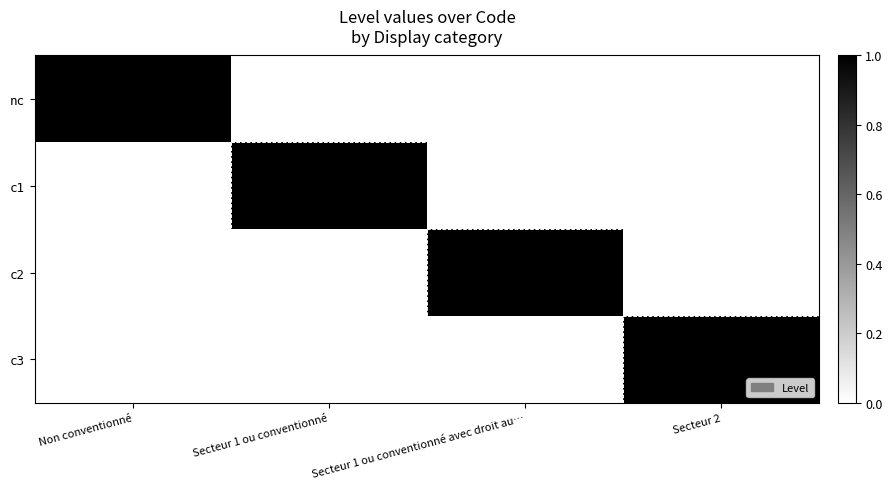

Rank the series by their maximum value, from lowest to highest.

nc, c1, c2, c3